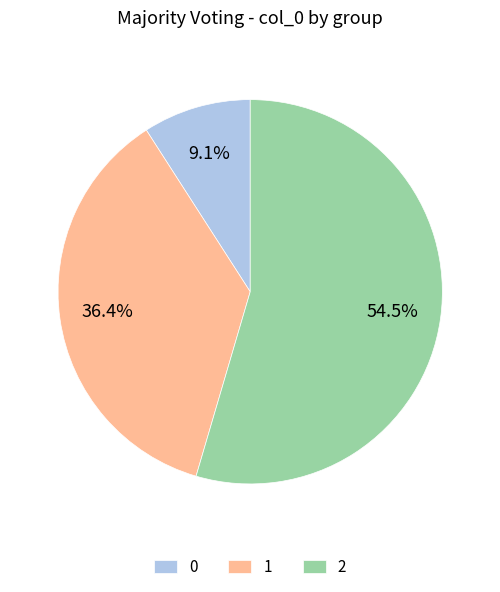

What is the ratio of the value at 1 to the value at 2?

0.7